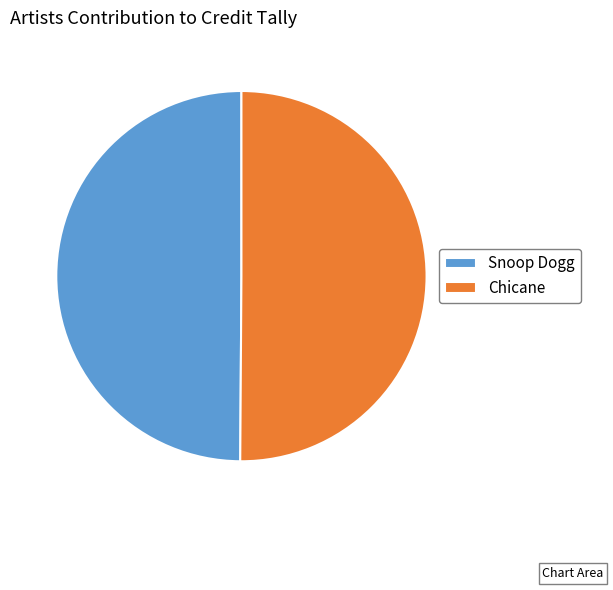

What is the ratio of the value at Snoop Dogg to the value at Chicane?

1.0